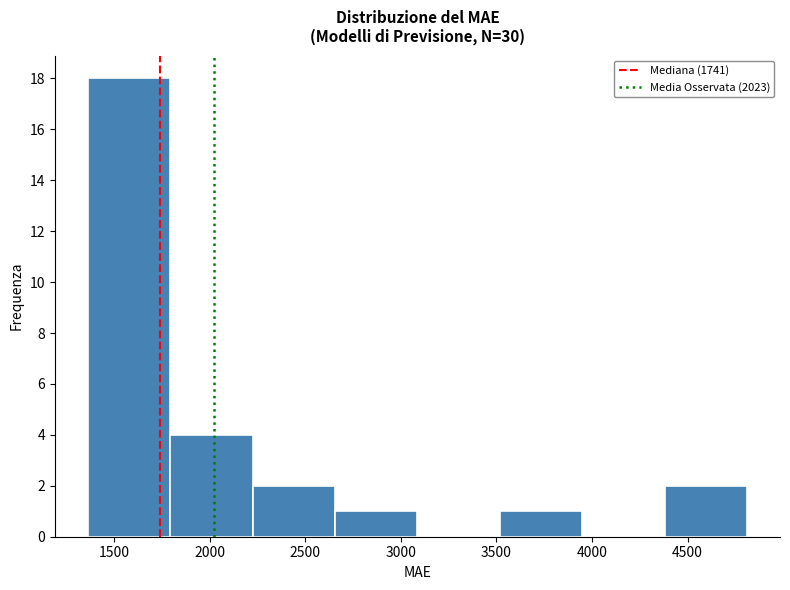

Reading left to right, list every bar in this chart as the range it spans on the x-axis followed by its height. Neither the bar edges nor the heights are printed on the chart, so give them approximately, as read against the axes.

1350 to 1800: 18
1800 to 2200: 4
2200 to 2650: 2
2650 to 3100: 1
3100 to 3500: 0
3500 to 3950: 1
3950 to 4400: 0
4400 to 4800: 2